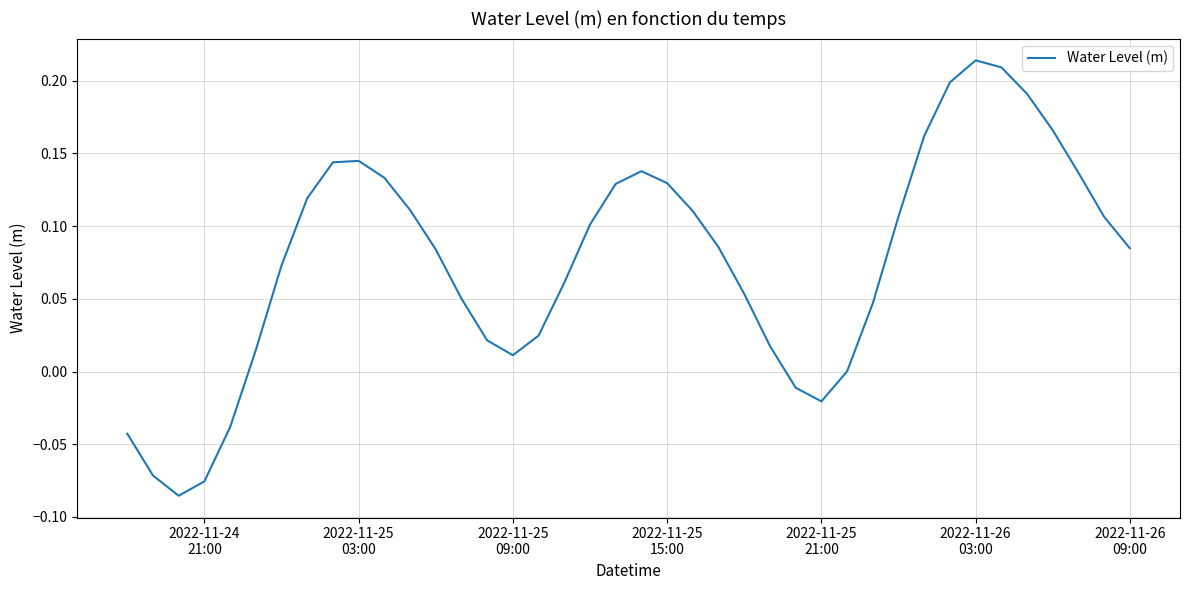

What is the difference between the maximum and minimum values?

0.3